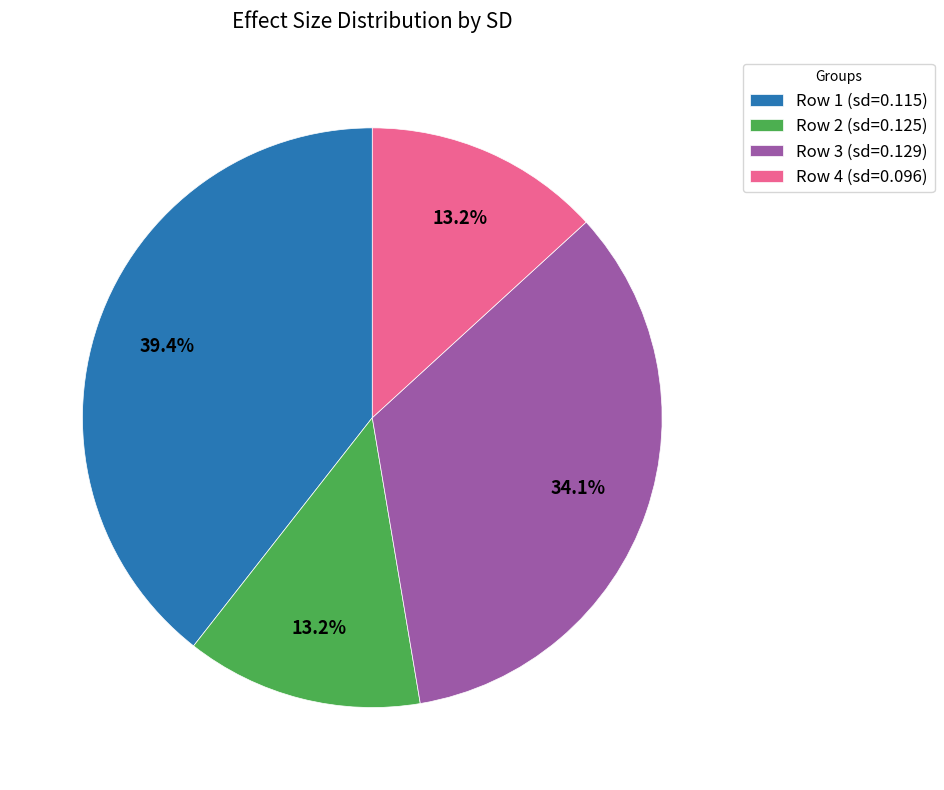

What portion of the pie excludes Row 1 (sd=0.115)?

60.6%